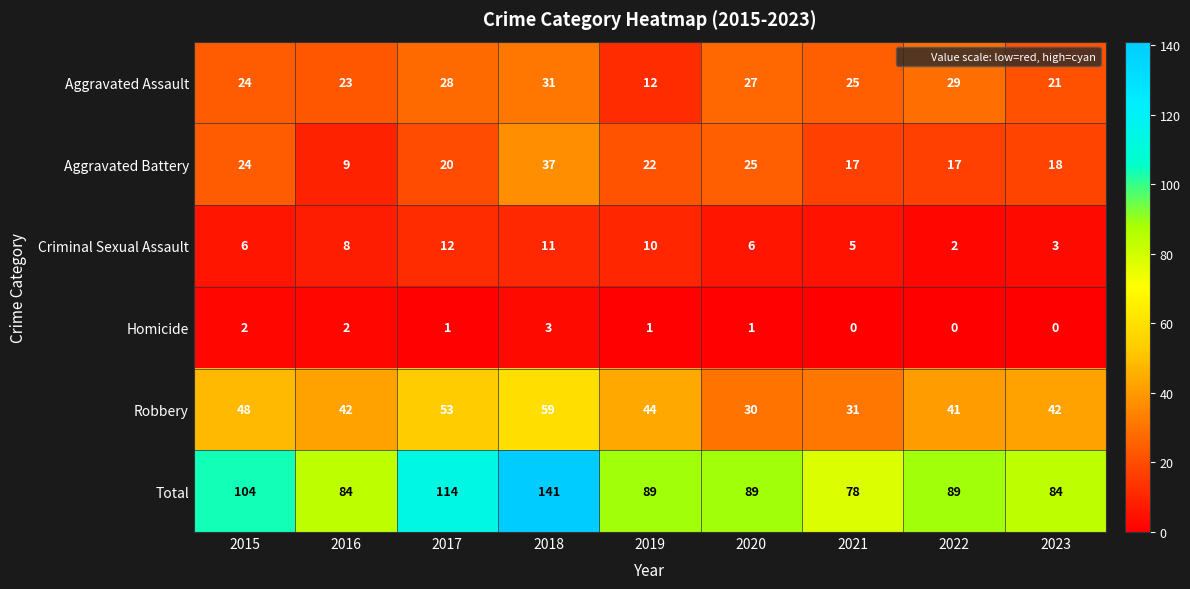

The value of Criminal Sexual Assault at 2016 is 2. True or false?

False